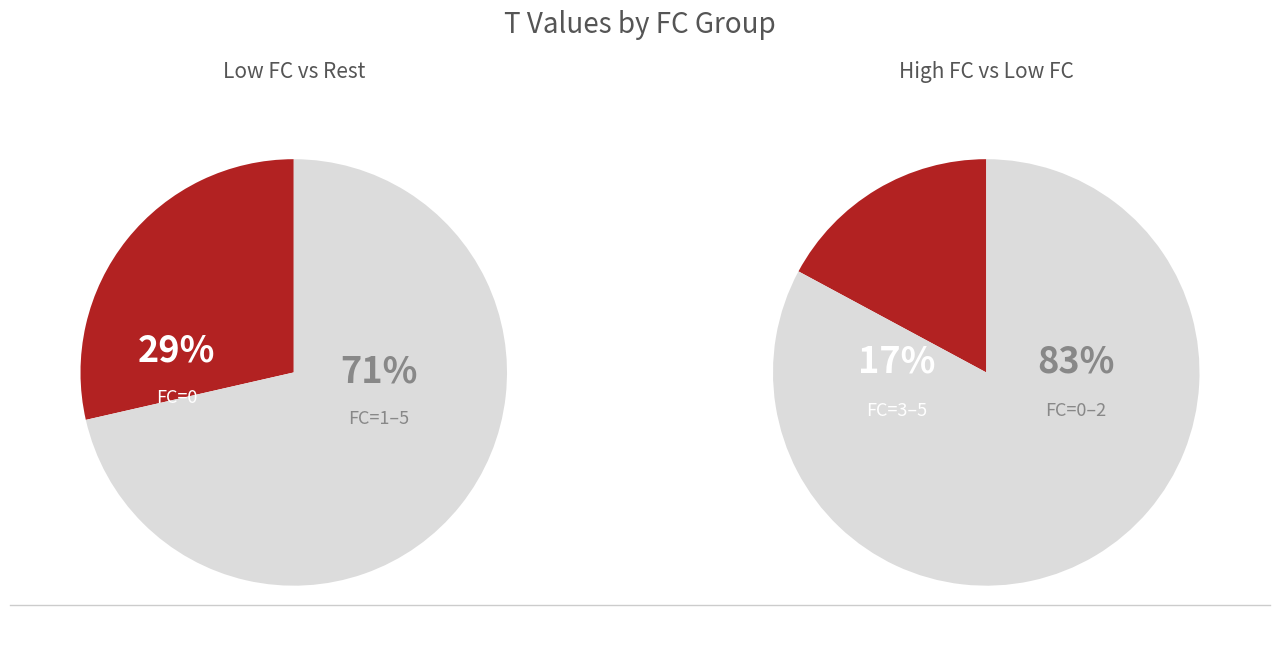

Does FC=3 represent more than half of the total?

No